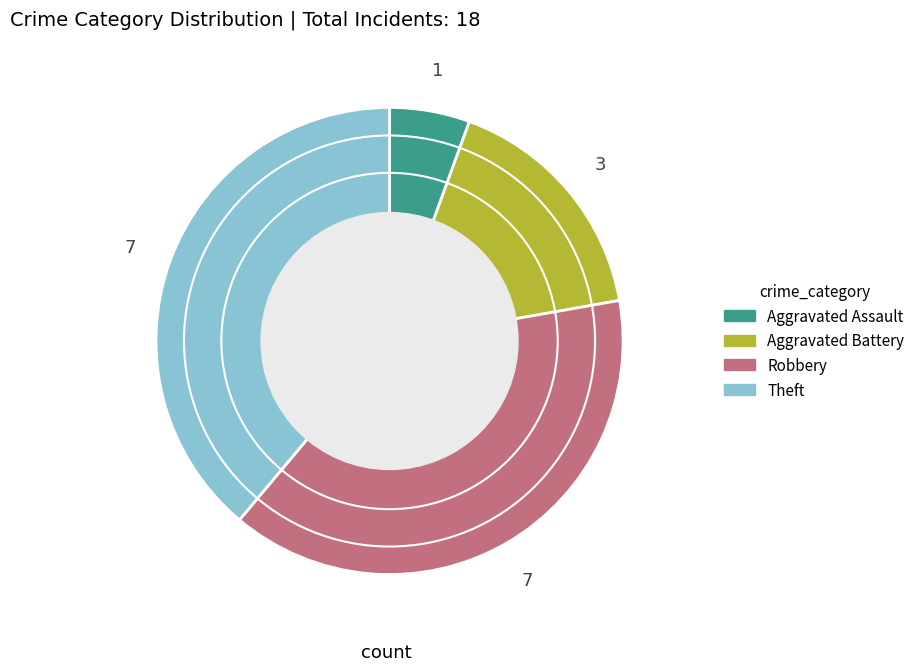

What is the ratio of the value at Aggravated Battery to the value at Aggravated Assault?

3.0